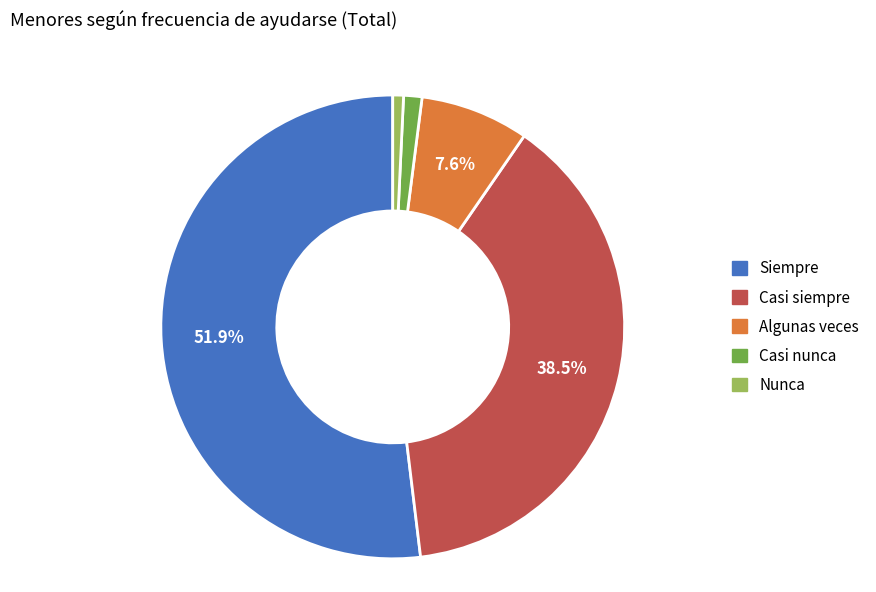

Is the sum of Siempre and Algunas veces greater than half?

Yes